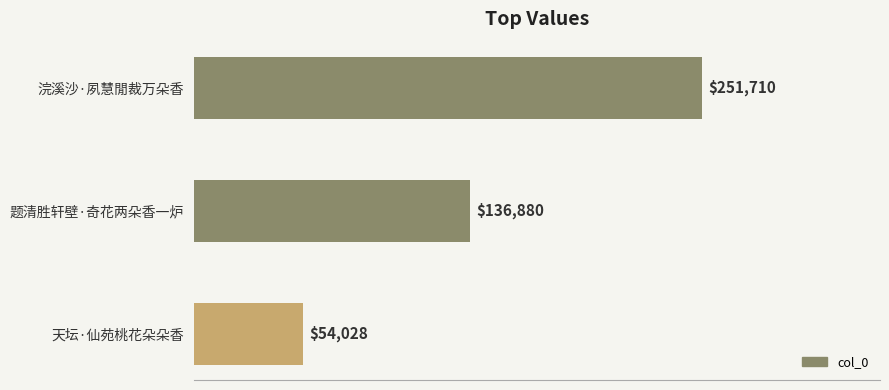

How many distinct data groups are displayed?

1